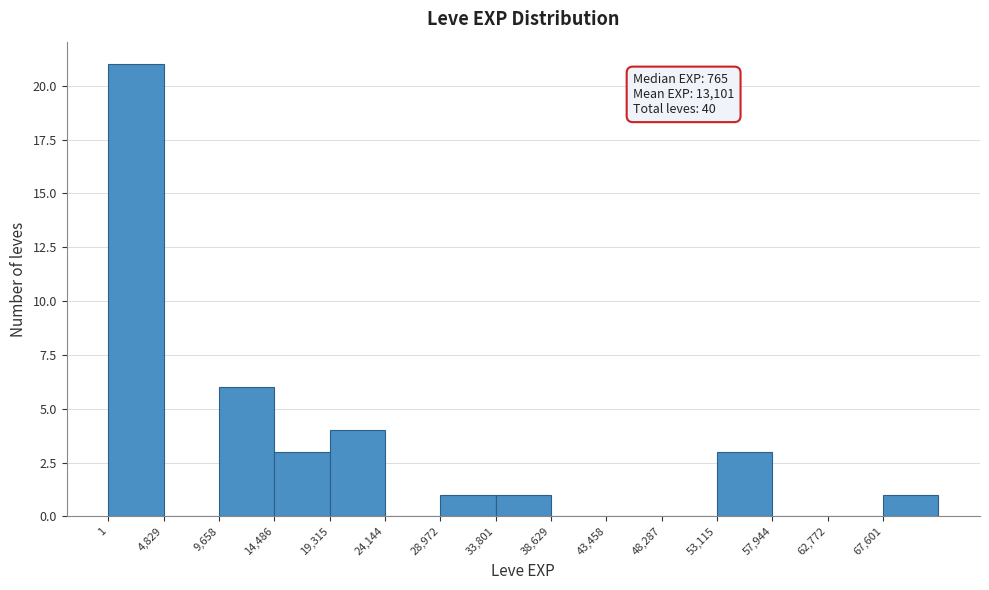

Which range on the x-axis has the tallest bar?

0 to 5000